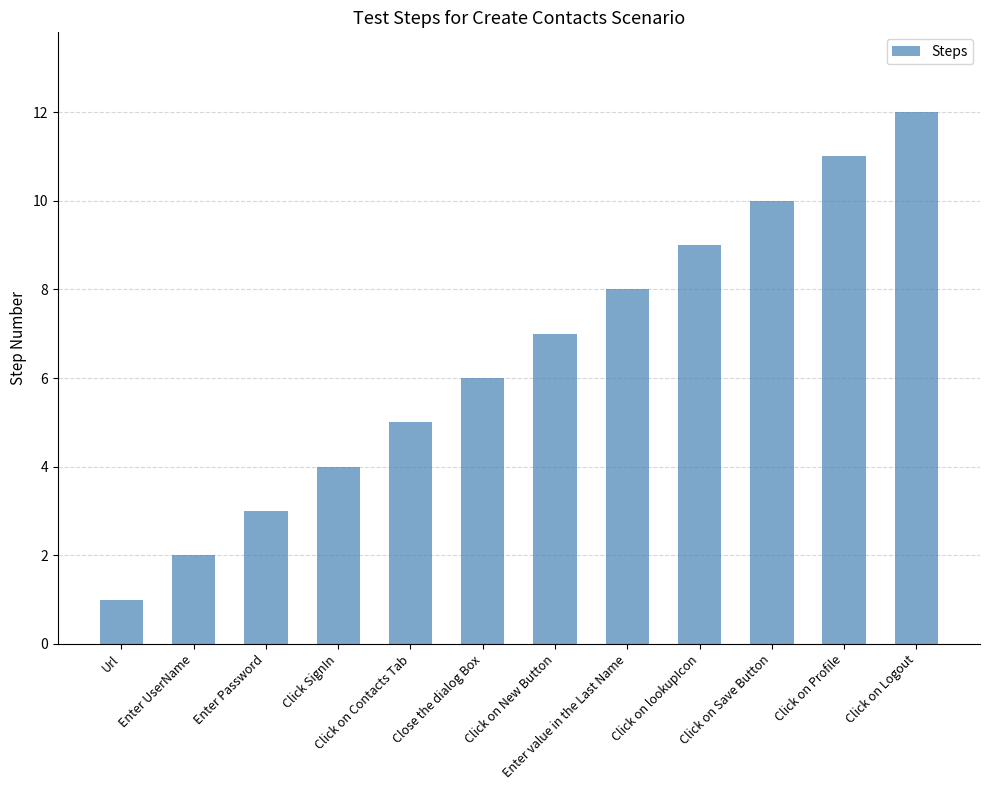

What is the sum of all values?

78